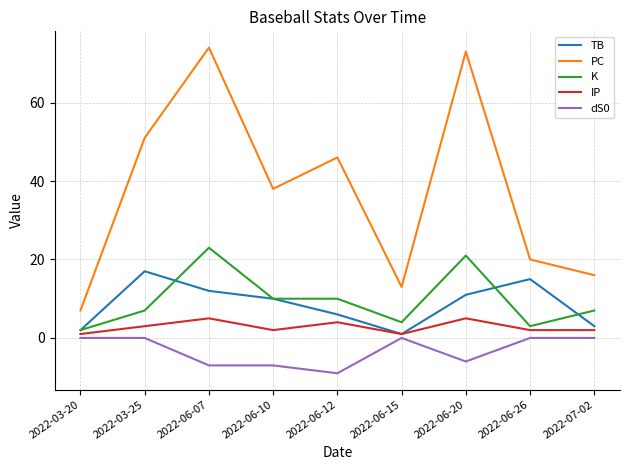

What is the total value across all series at 2022-06-26?

40